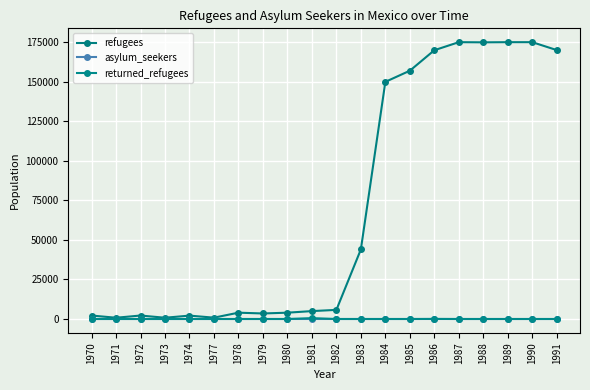

The refugees series shows 1978 at 1978. True or false?

False